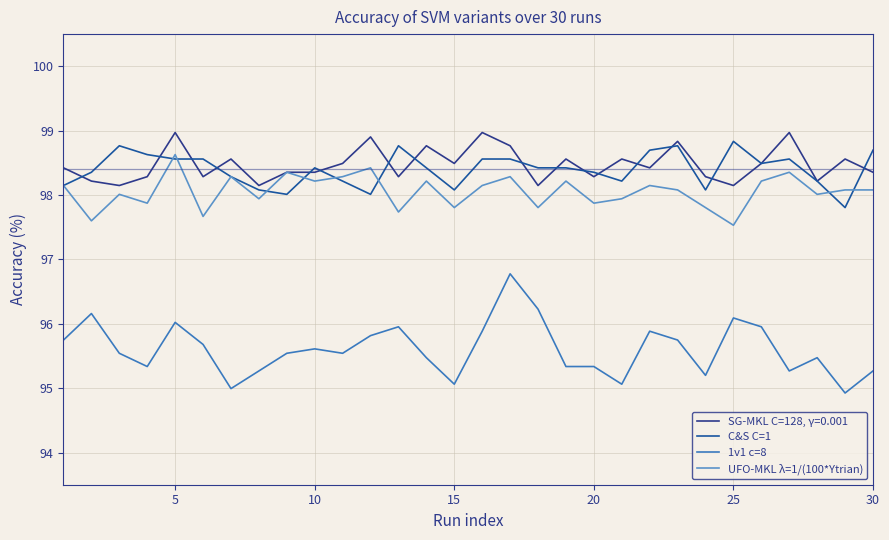

How many series are shown in this chart?

4